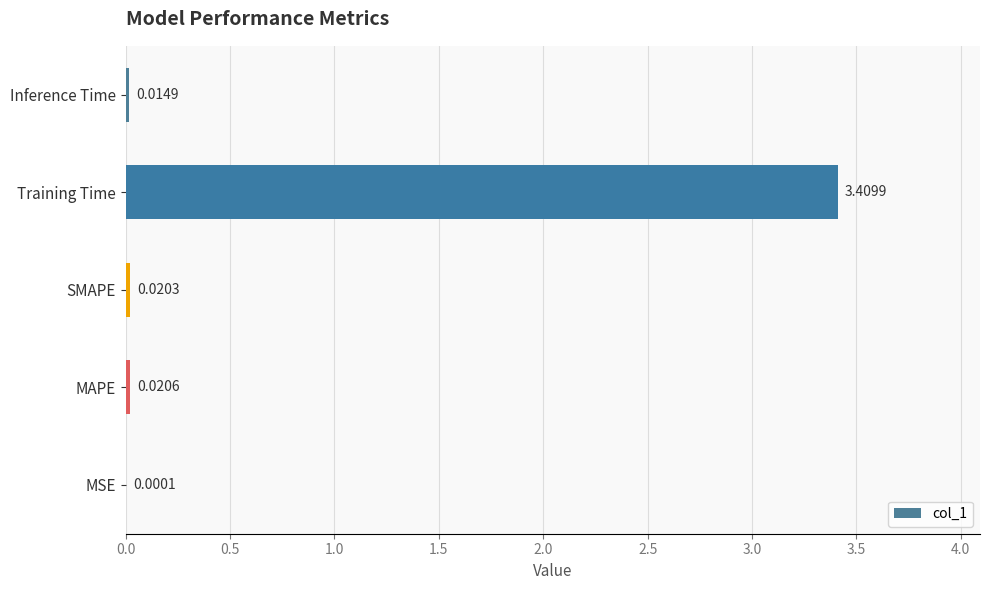

What is the change in value from MAPE to Training Time?

+3.4